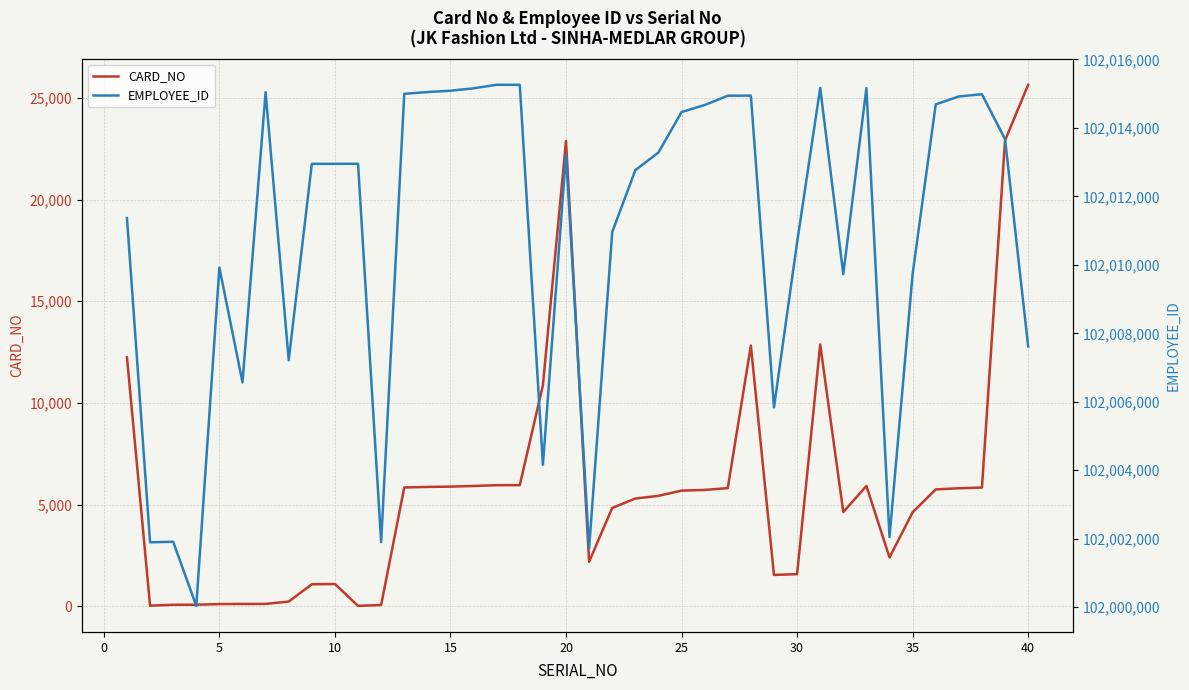

The value of CARD_NO at 30 is 1573. True or false?

True